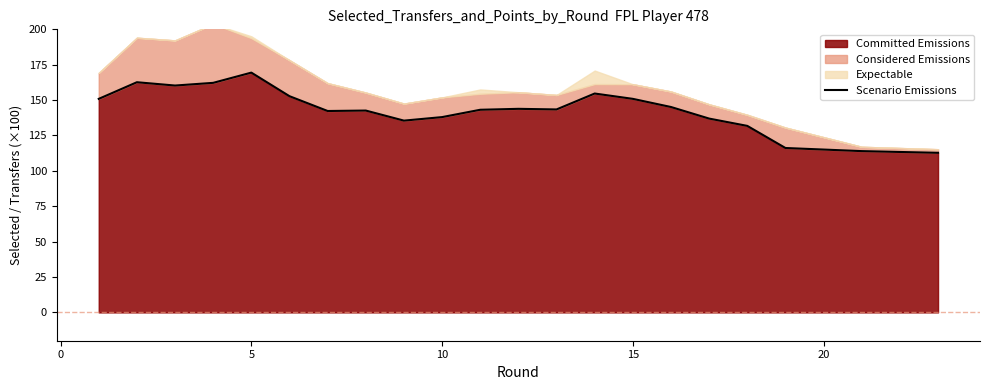

What is the value of the 8th point from the left?

142.6